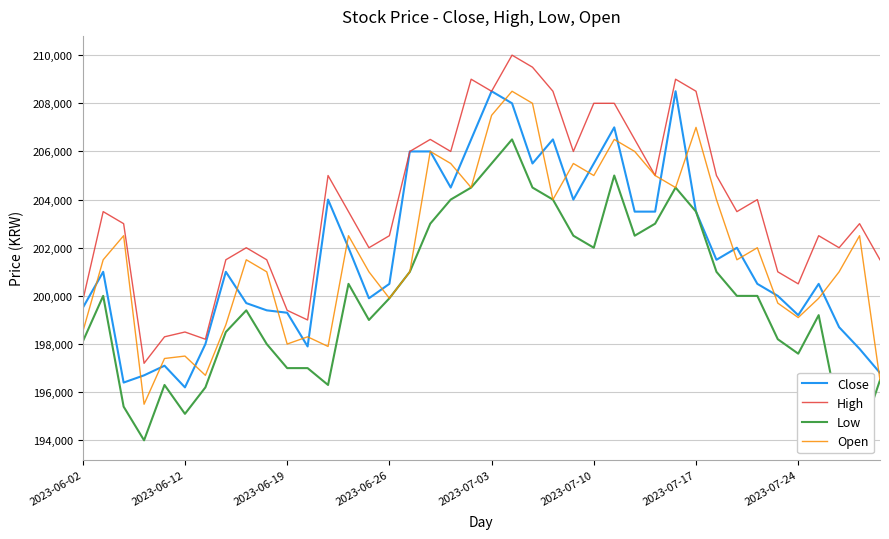

What is the maximum value for Open?

208500